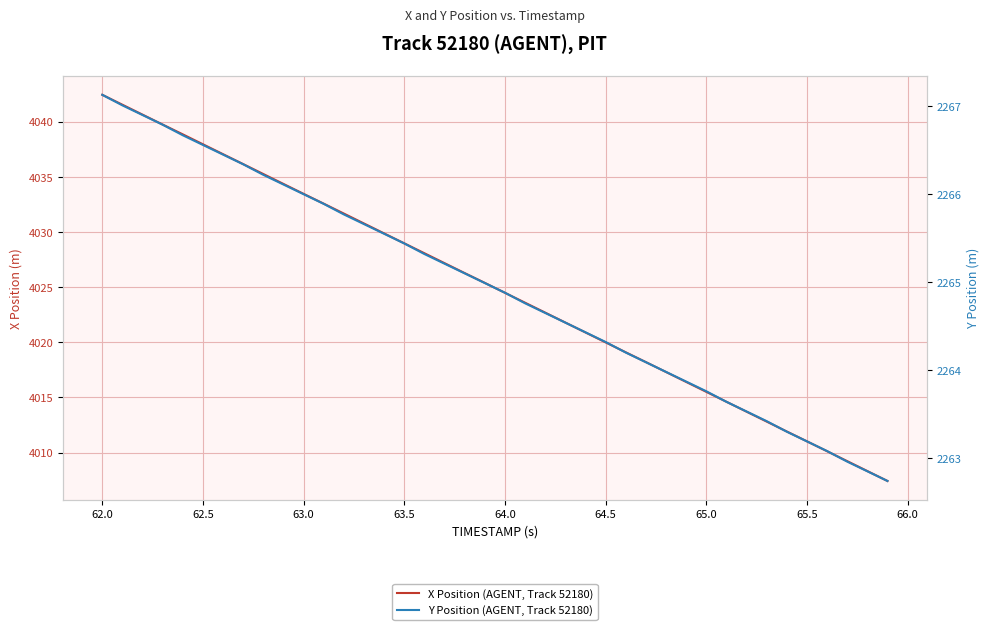

True or false: Y Position (AGENT, Track 52180) and X Position (AGENT, Track 52180) cross at least once.

False